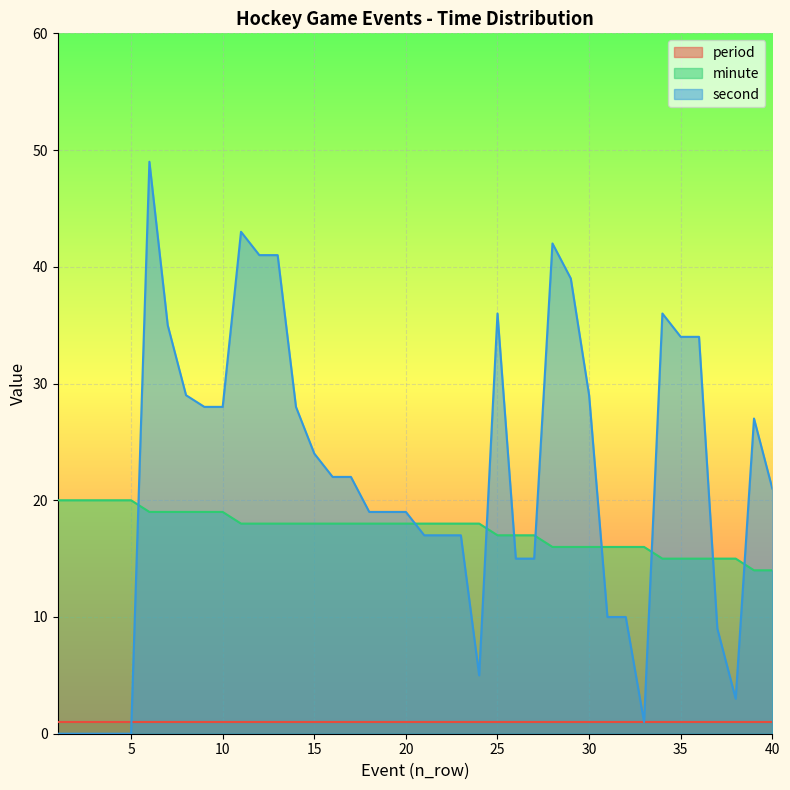

Does the chart display data point markers on the line(s)?

No